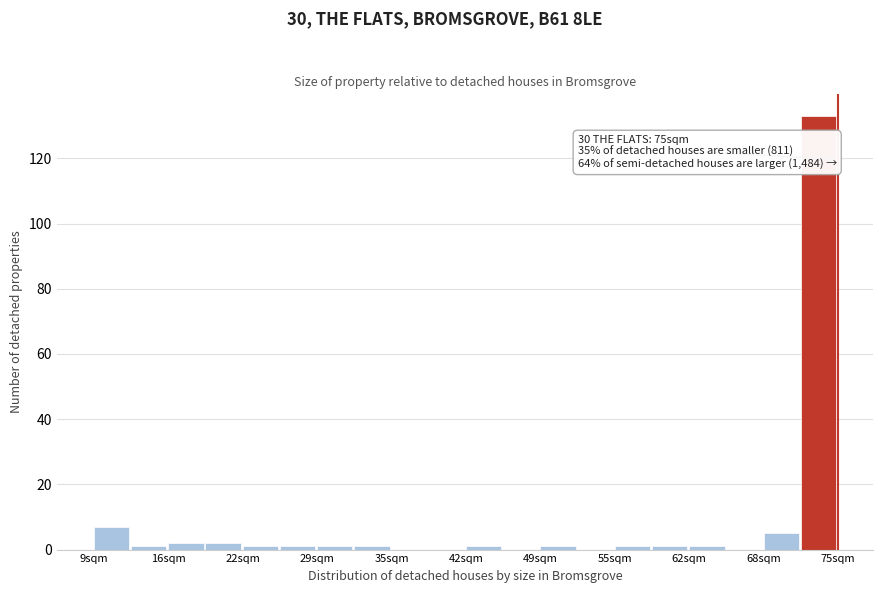

Around what value on the x-axis is the tallest bar? Give the approximate position of its centre, as read against the axis.

73